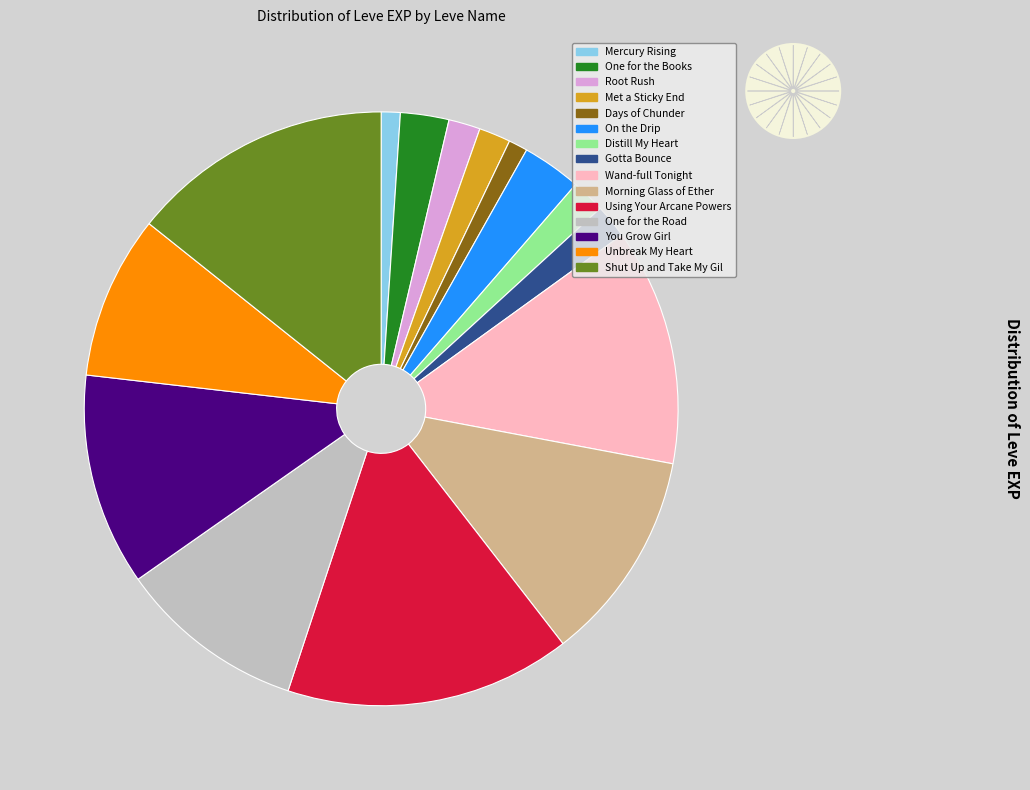

Which slice is the largest?

Using Your Arcane Powers